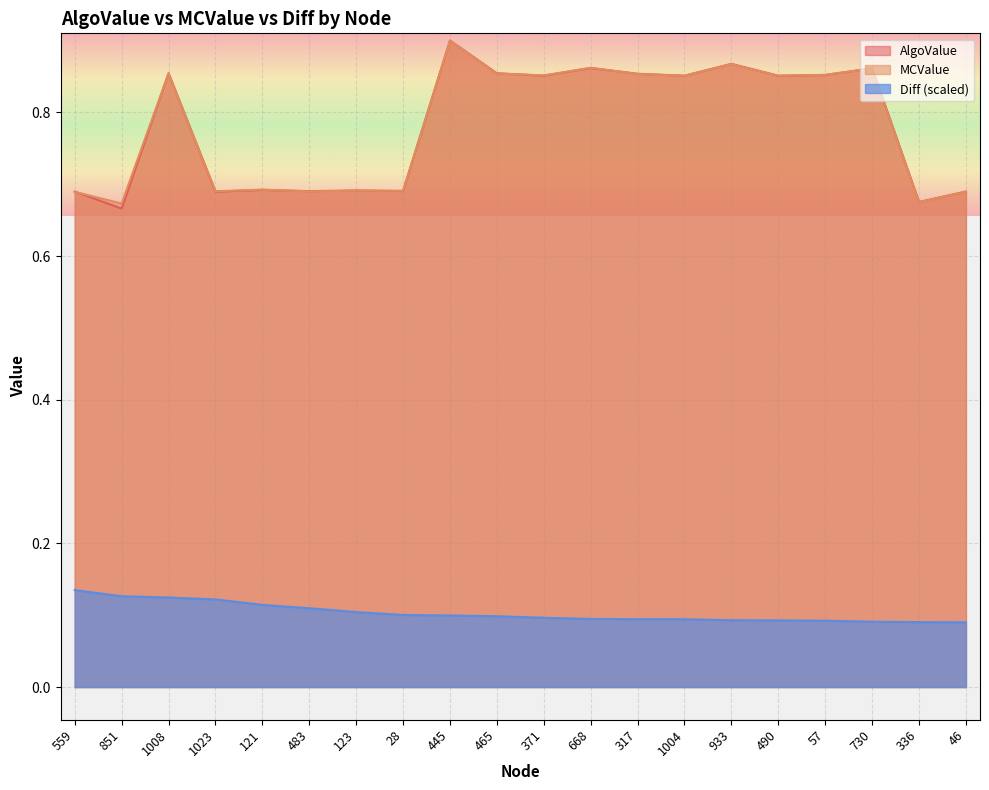

What are all the series names shown in the legend?

AlgoValue, MCValue, Diff (scaled)